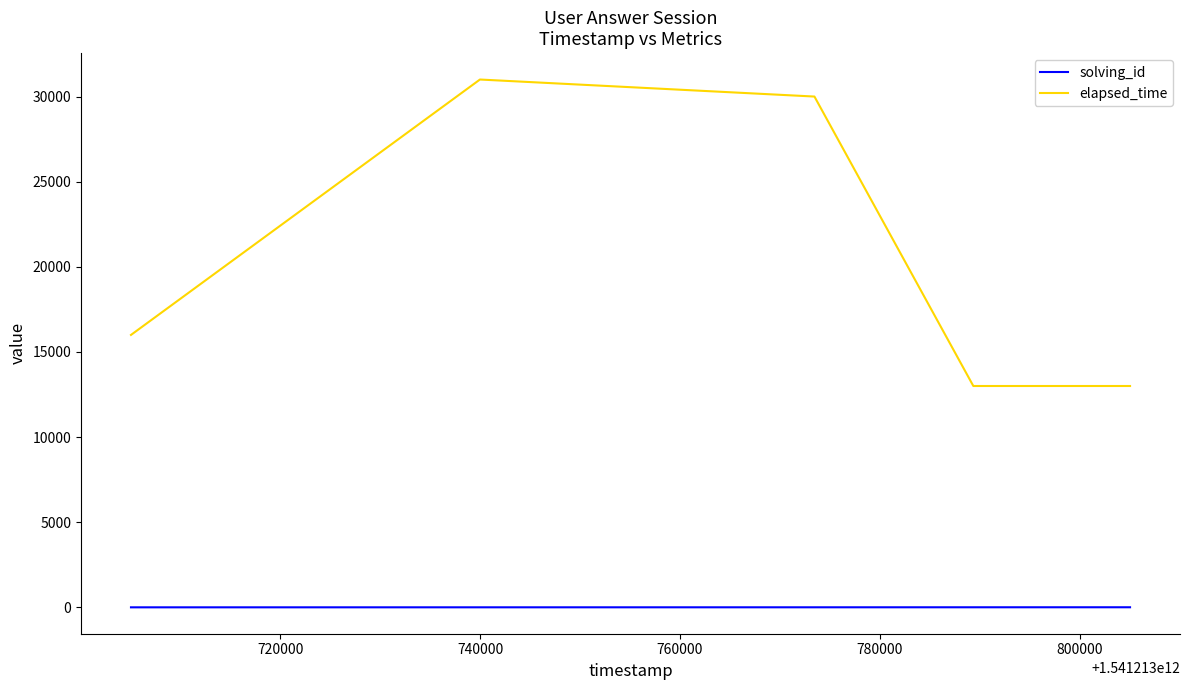

What is the highest value of the solving_id series?

5